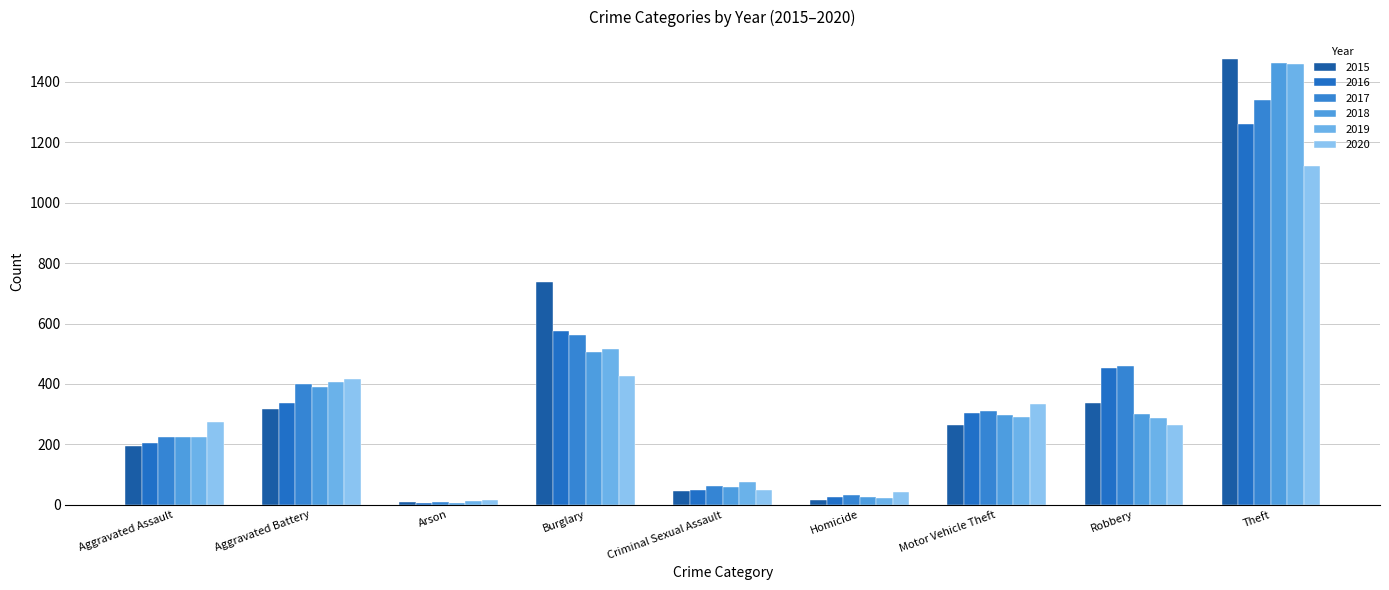

The 2020 series shows 227 at Motor Vehicle Theft. True or false?

False